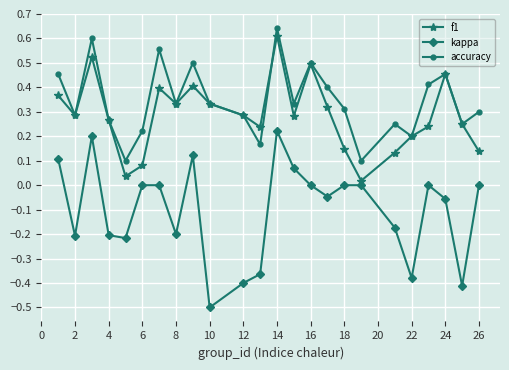

What is the smallest value displayed?

-0.5